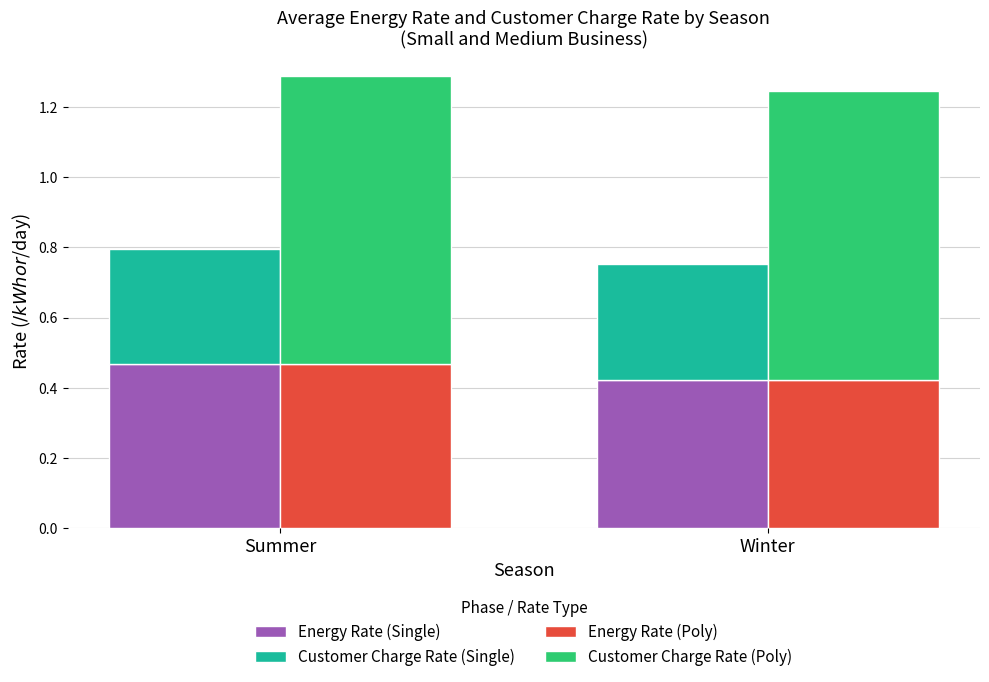

What are all the series names shown in the legend?

Energy Rate (Single), Customer Charge Rate (Single), Energy Rate (Poly), Customer Charge Rate (Poly)